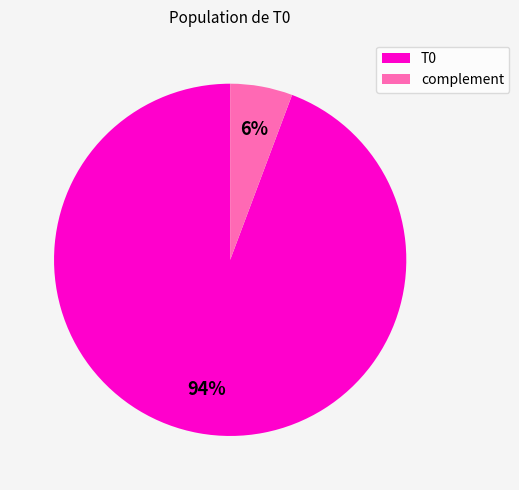

Count the number of slices in the pie.

2